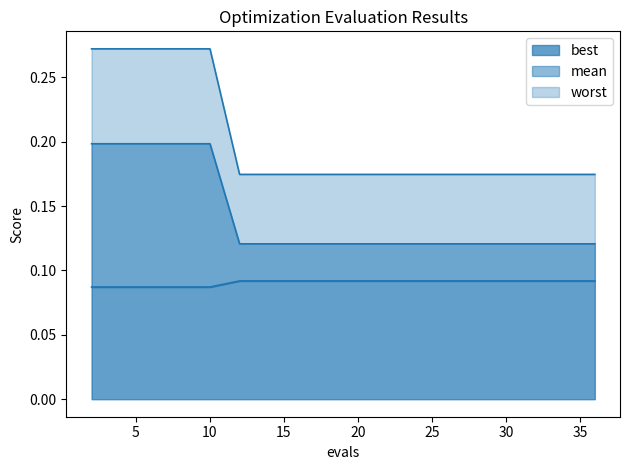

What is the sum of all best_line values?

1.8